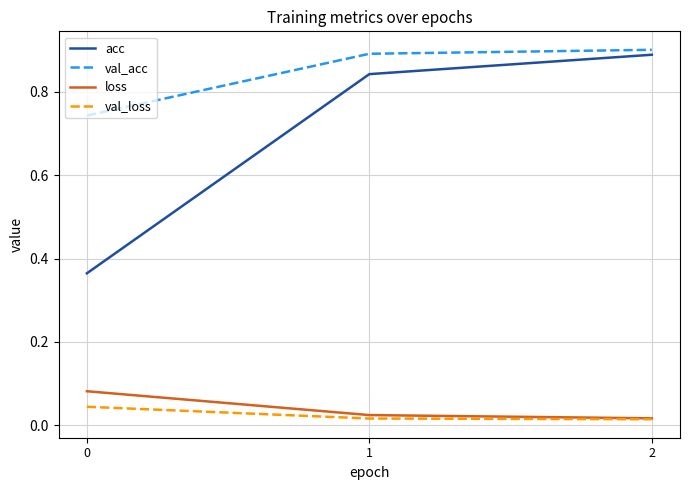

What is the total value across all series at 0?

1.2